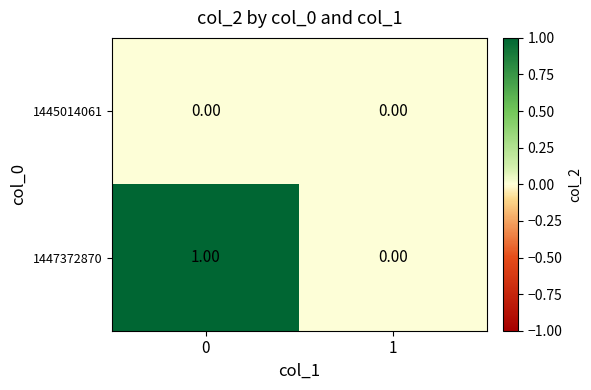

Rank the series by their average value, from lowest to highest.

1445014061, 1447372870